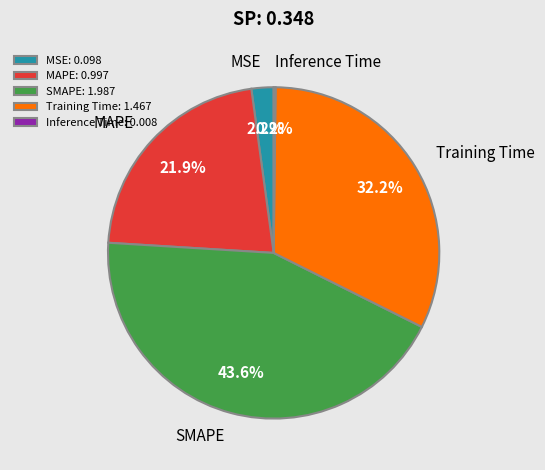

Is there any slice that represents more than half of the pie?

No